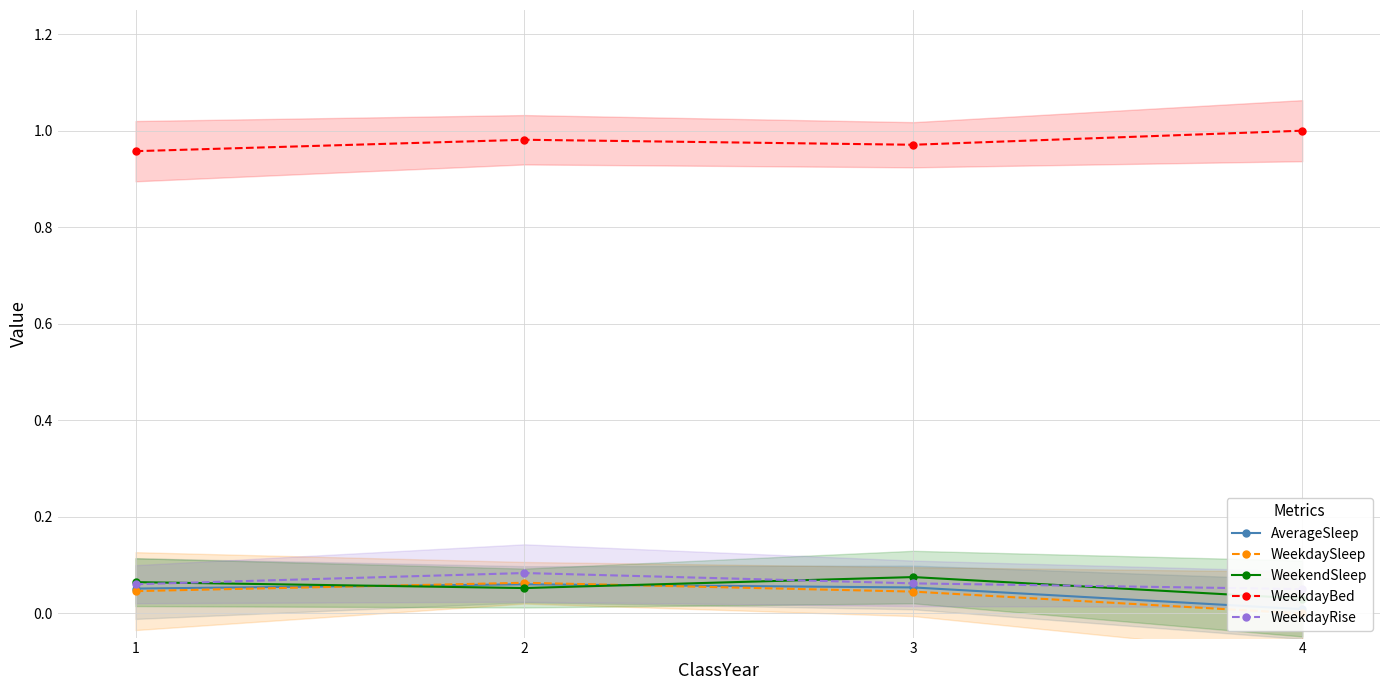

Is it true that WeekdayRise equals 0.1 at 2?

True